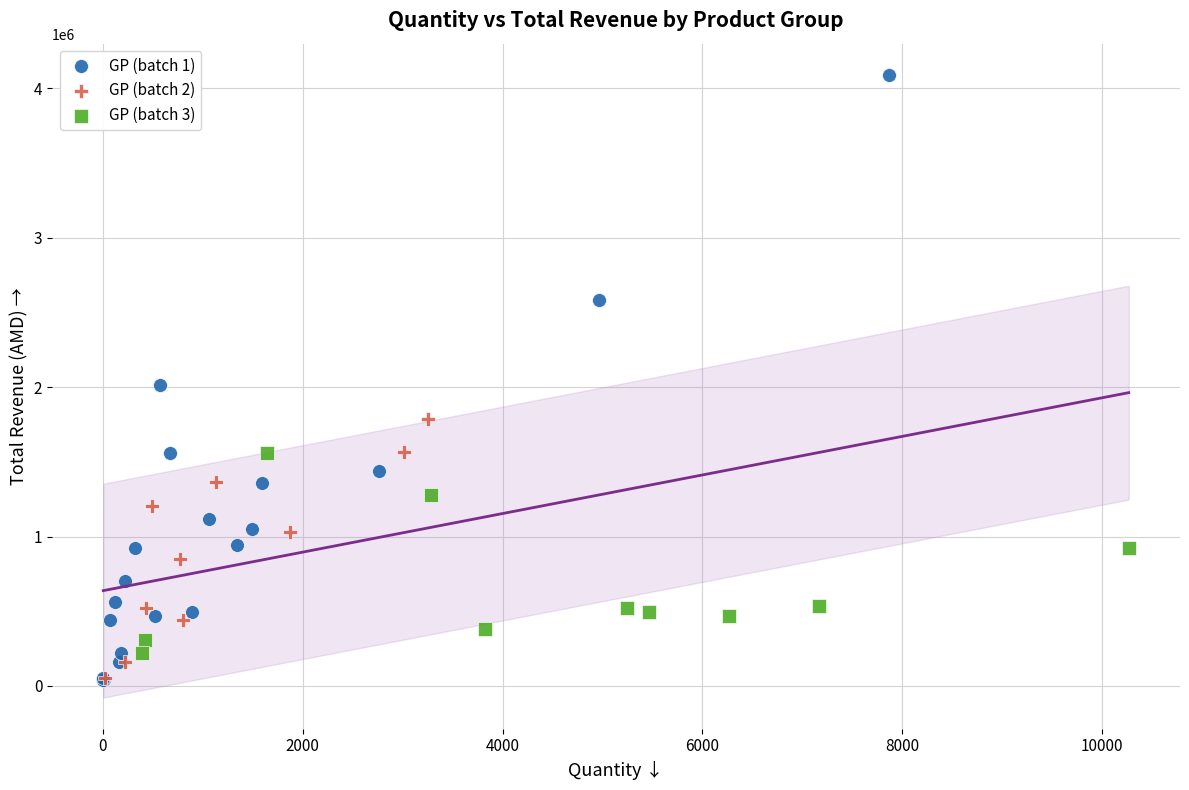

Which series has the widest spread of Y values?

GP (batch 1)